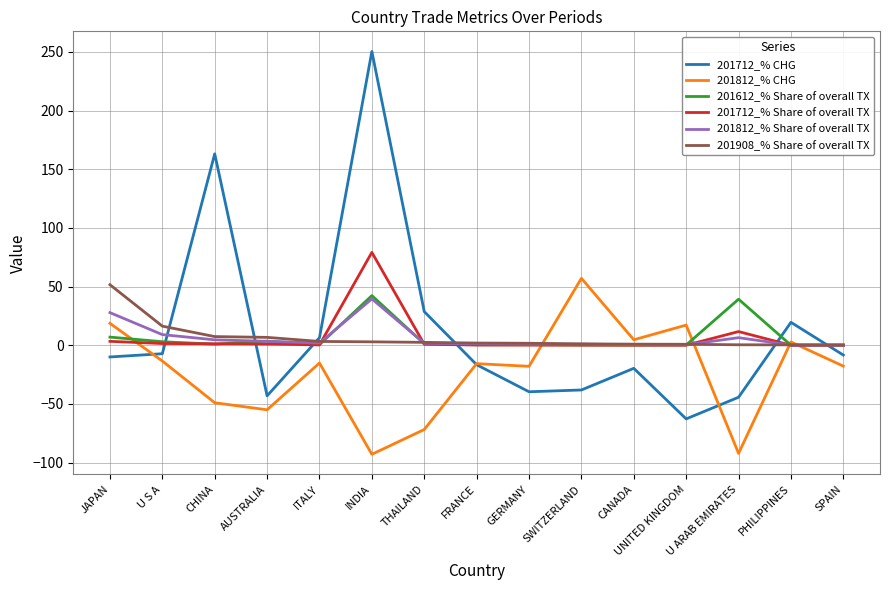

What is the smallest value displayed?

-92.9